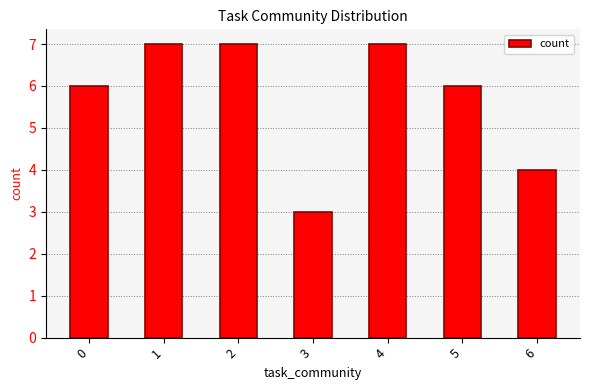

What is the maximum value shown in the chart?

7